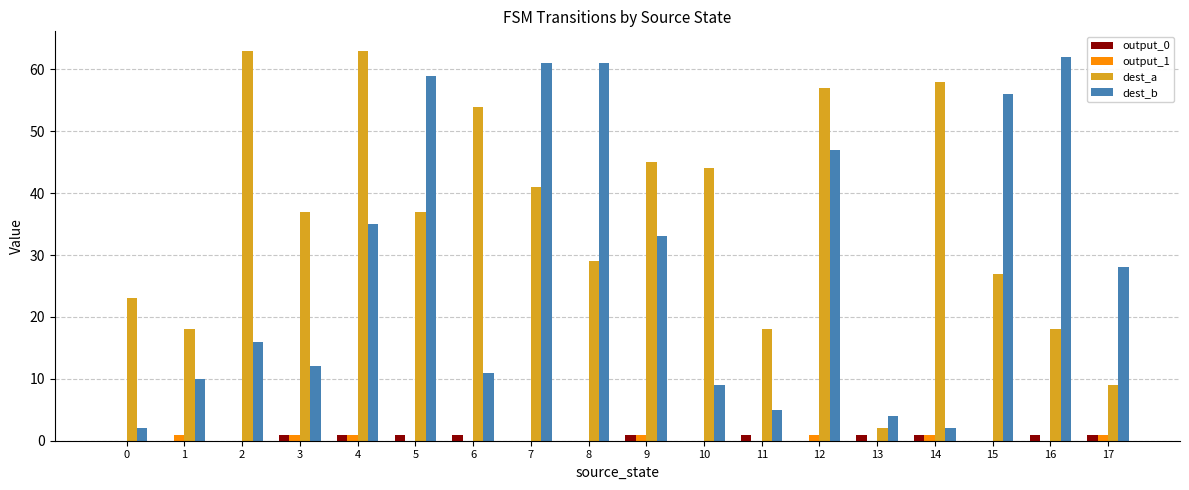

Are the bars horizontal?

No